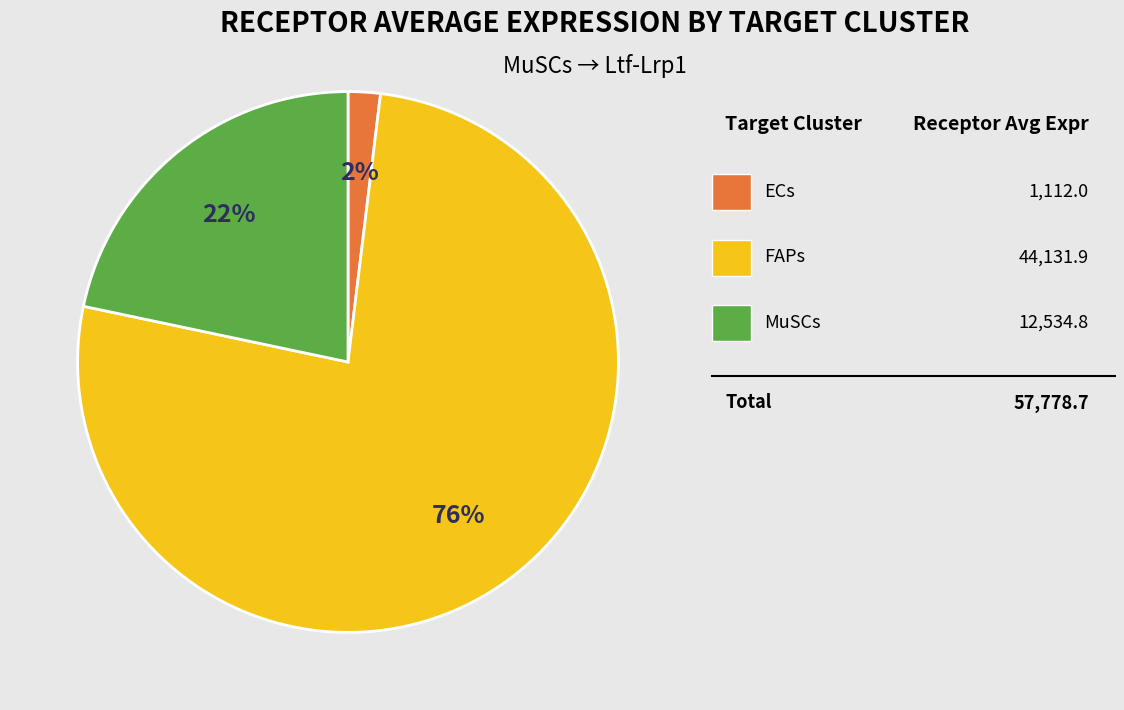

To the nearest percent, what is the average slice percentage?

33%